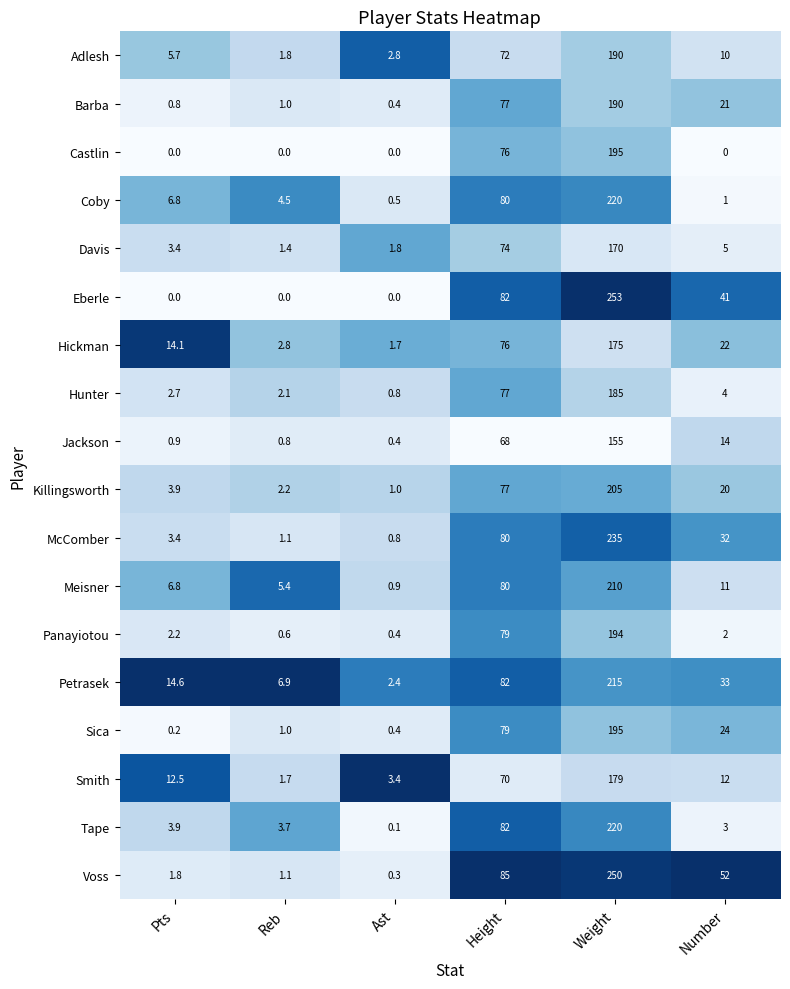

Between Ast and Weight, which series saw the biggest shift?

Eberle